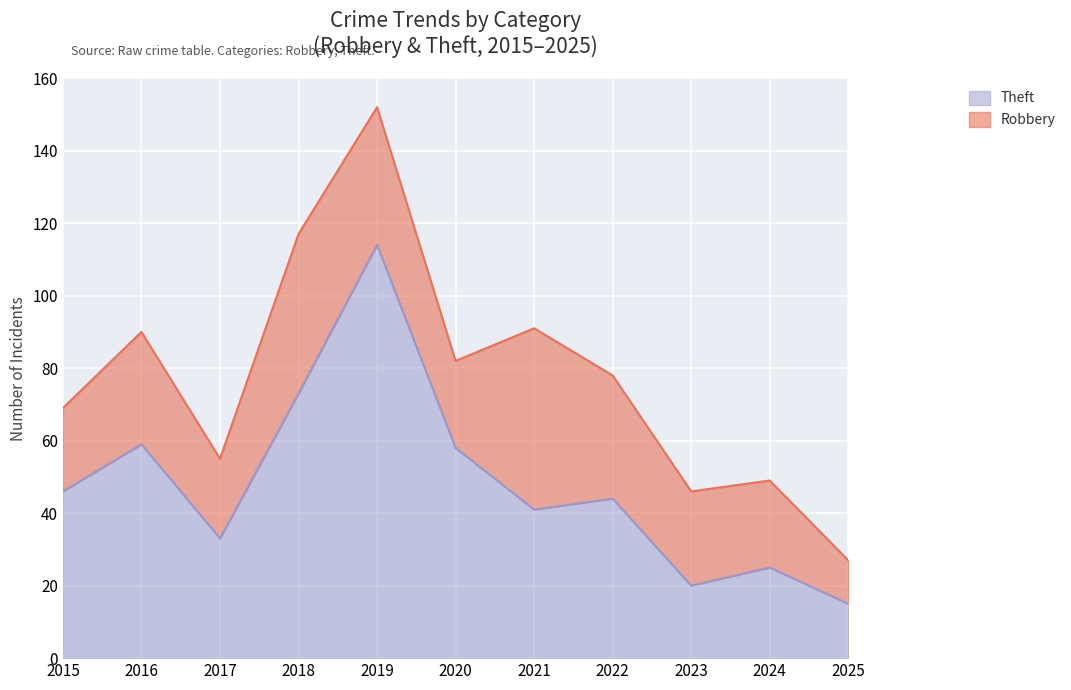

What is the total value across all series at 2017?

55